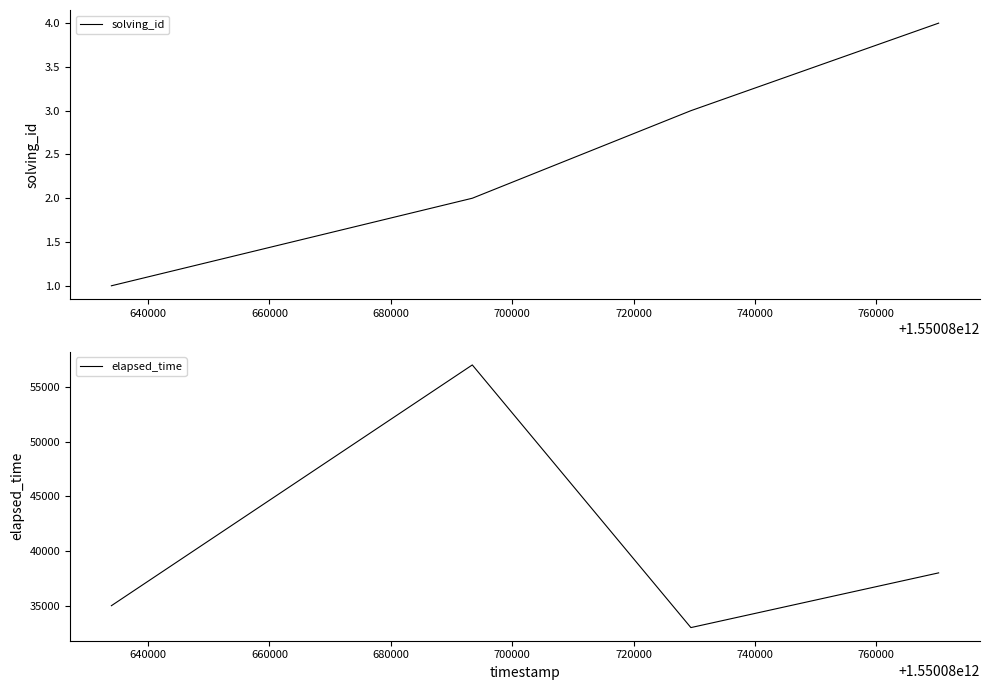

True or false: elapsed_time and solving_id intersect in this chart.

False